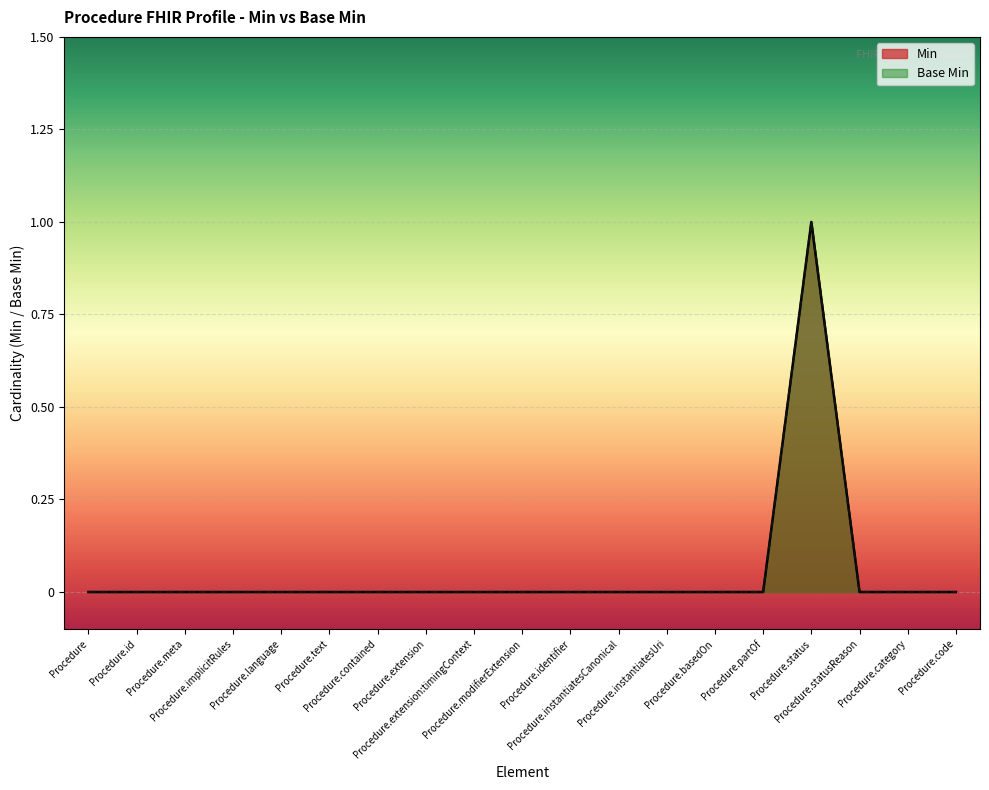

Which has a higher value, Procedure.contained or Procedure.code?

Procedure.contained